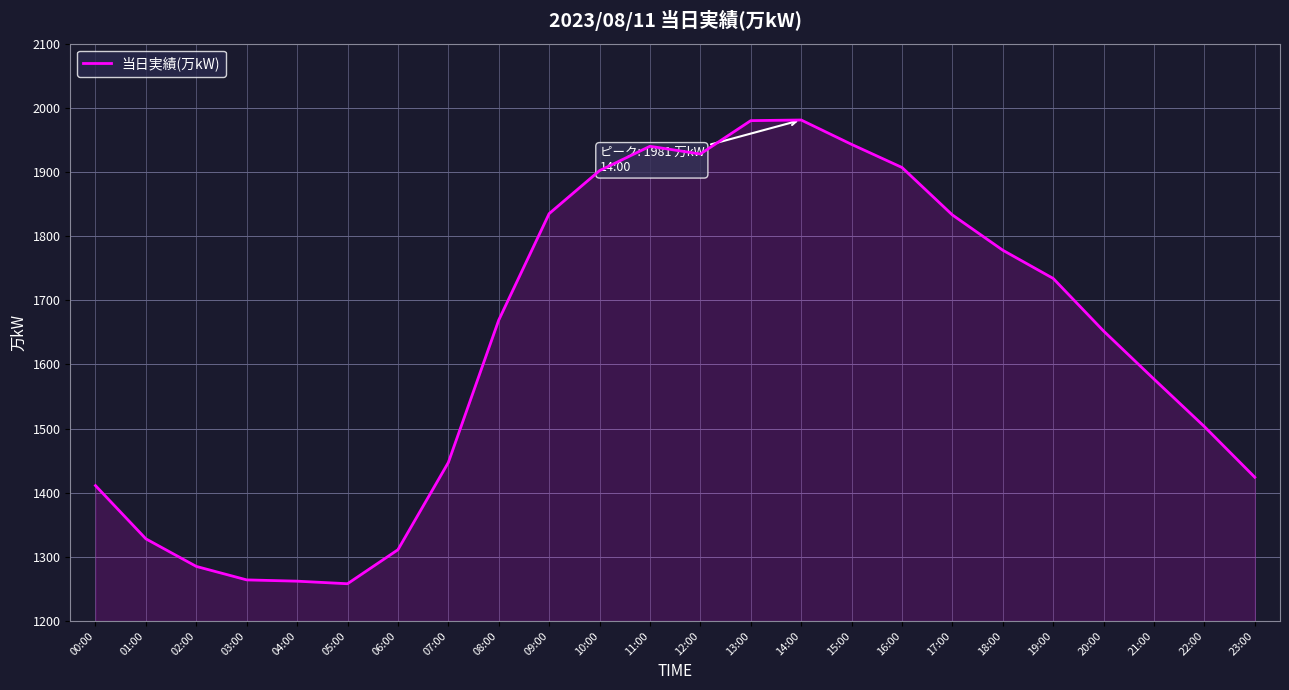

Count the number of data series in this chart.

1